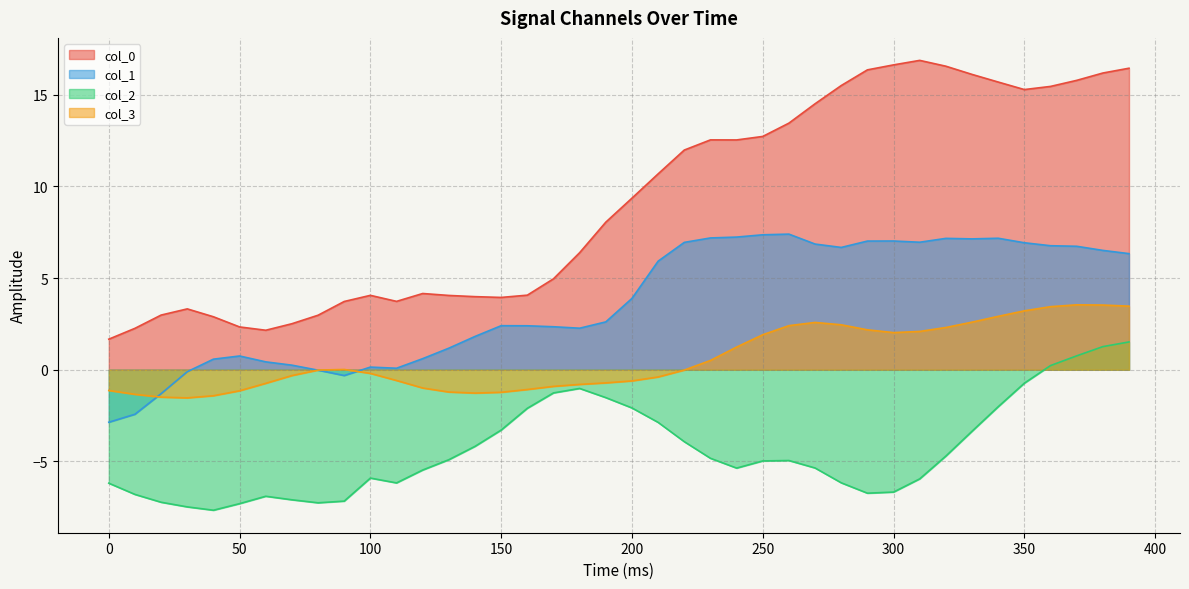

At which category does col_2 reach its first local peak?

60